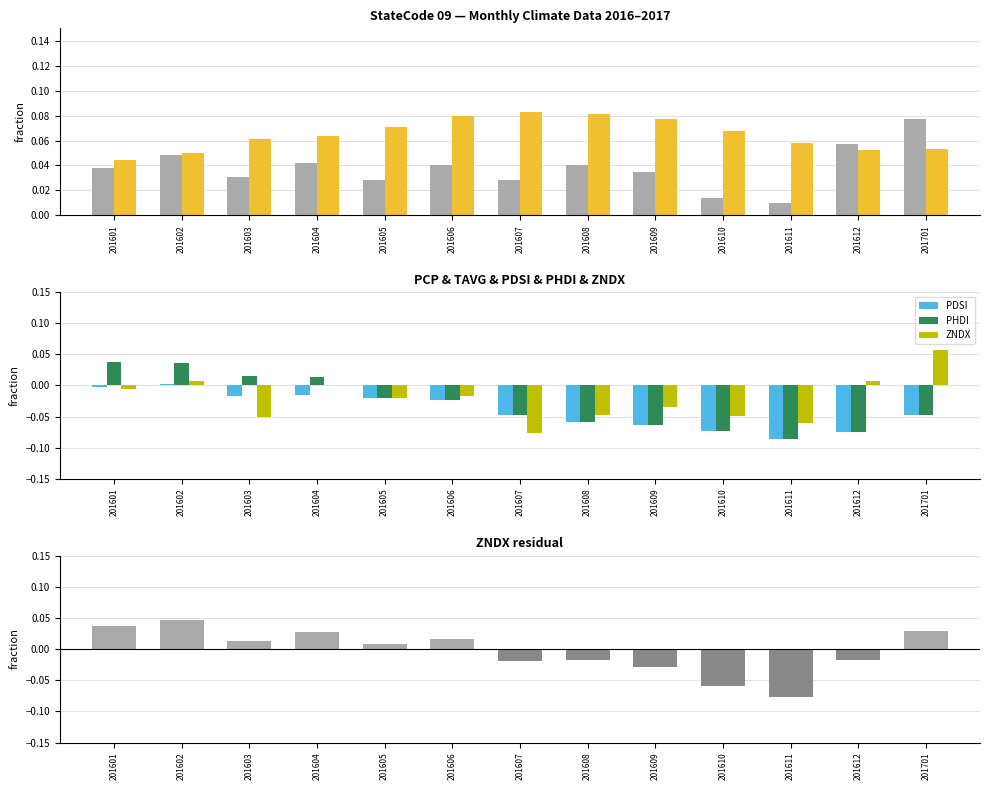

How many groups of bars are there?

13